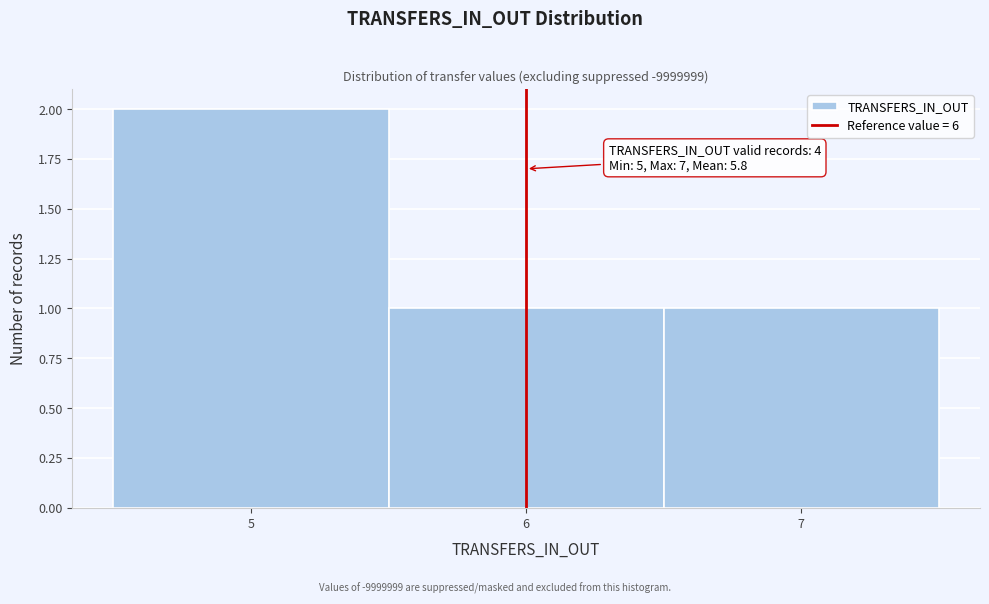

Over which range of the x-axis is the bar tallest?

4.5 to 5.5